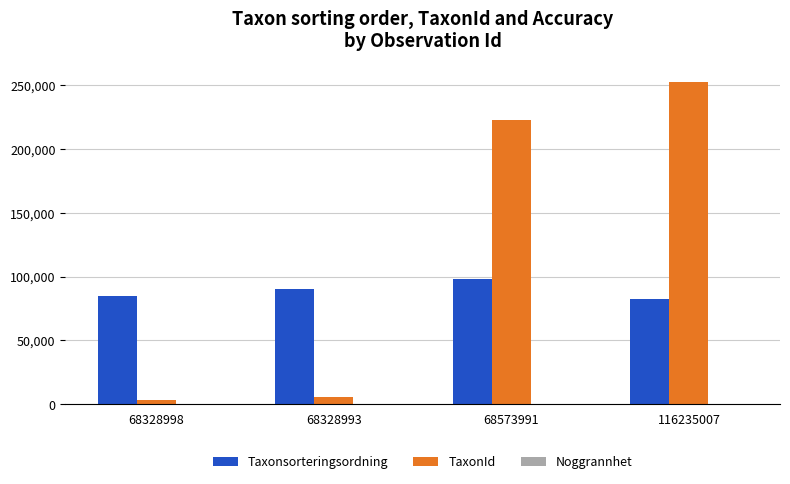

Which series has the largest total across all categories?

TaxonId